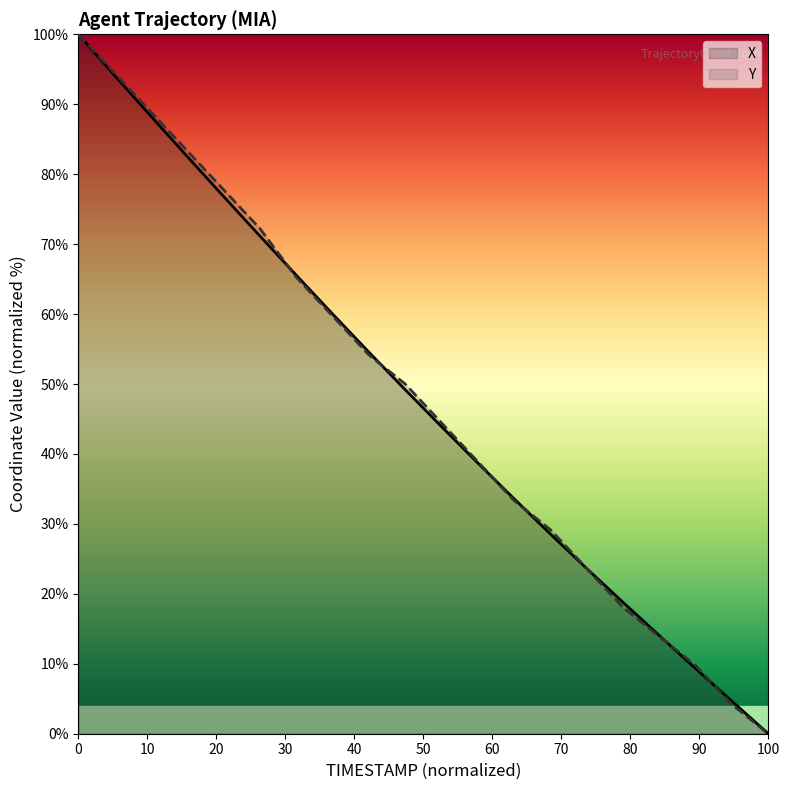

What is the sum of all X values?

957.3